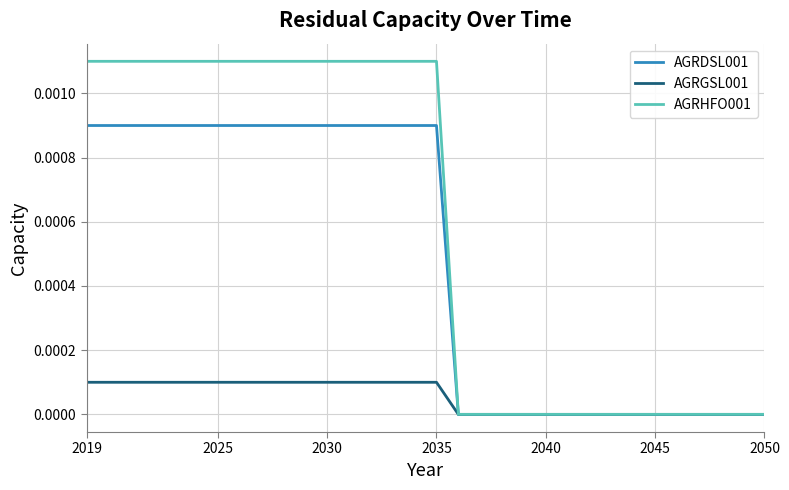

Which series has the largest total across all categories?

AGRHFO001